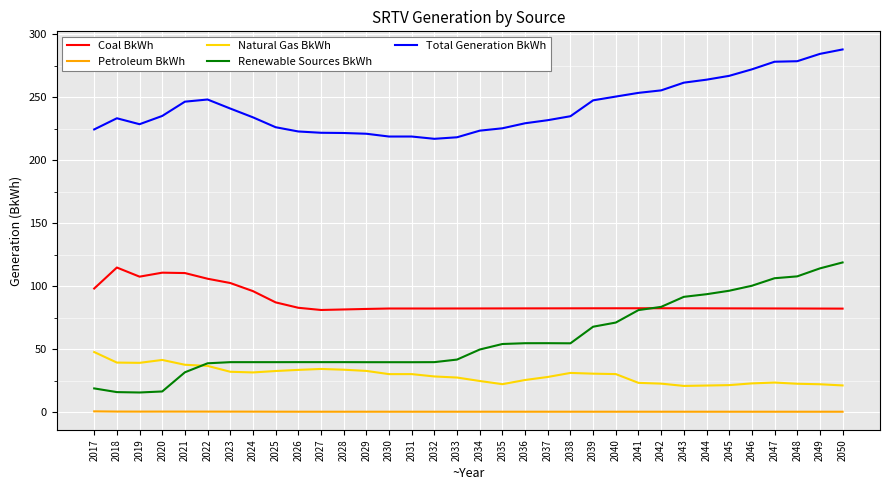

What is the maximum value for Renewable Sources BkWh?

118.8